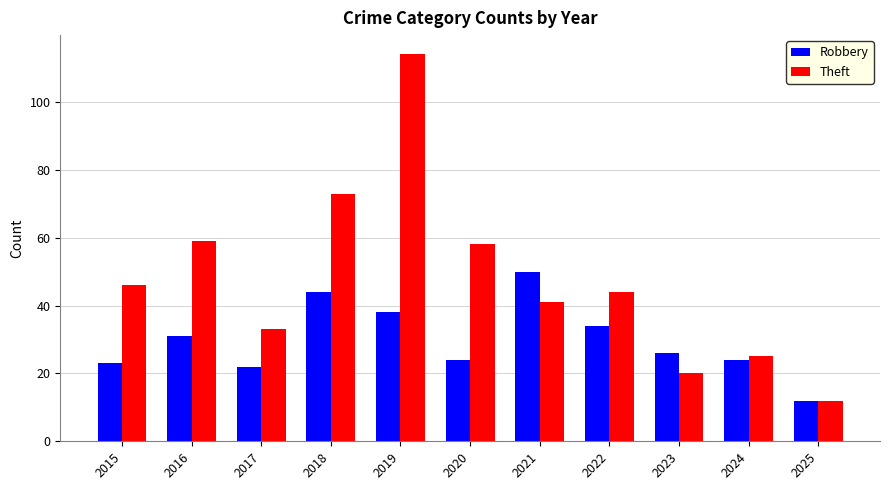

The value of Robbery at 2015 is 23. True or false?

True